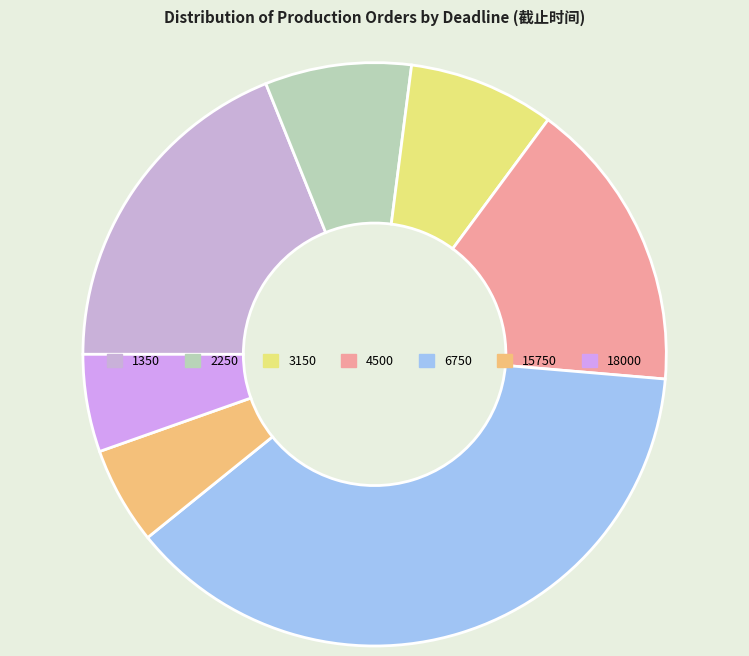

How many segments does this pie chart have?

7